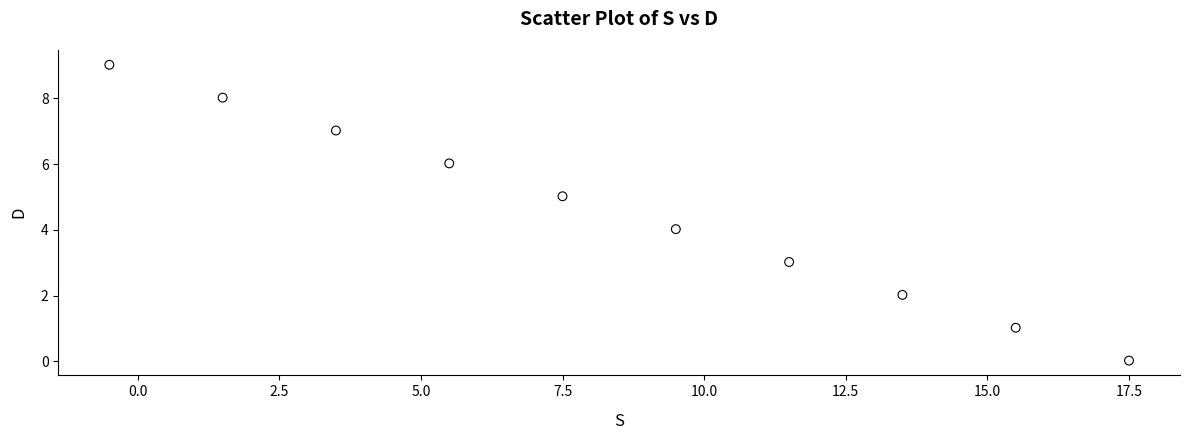

What is the range of Y values (max minus min)?

9.0